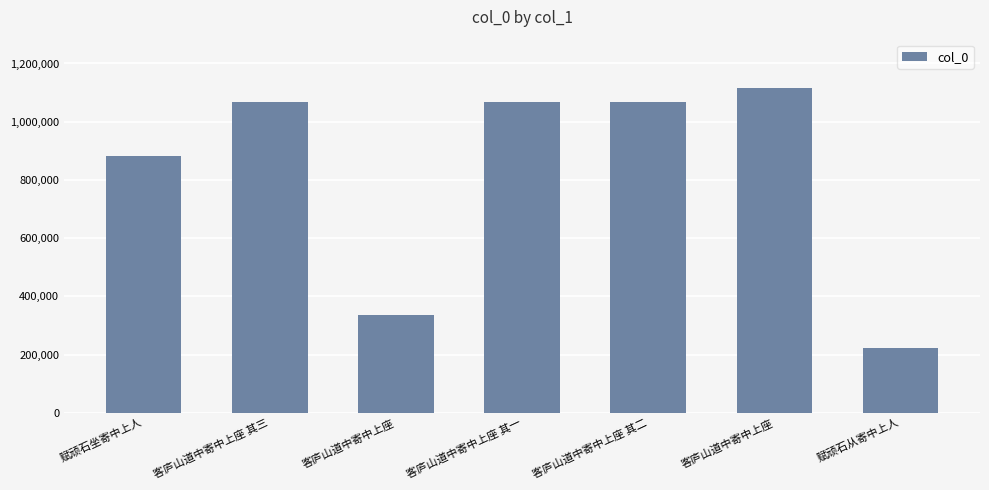

Approximately how many times larger is the value at 客庐山道中寄中上座 compared to 客庐山道中寄中上座 其一?

1.0